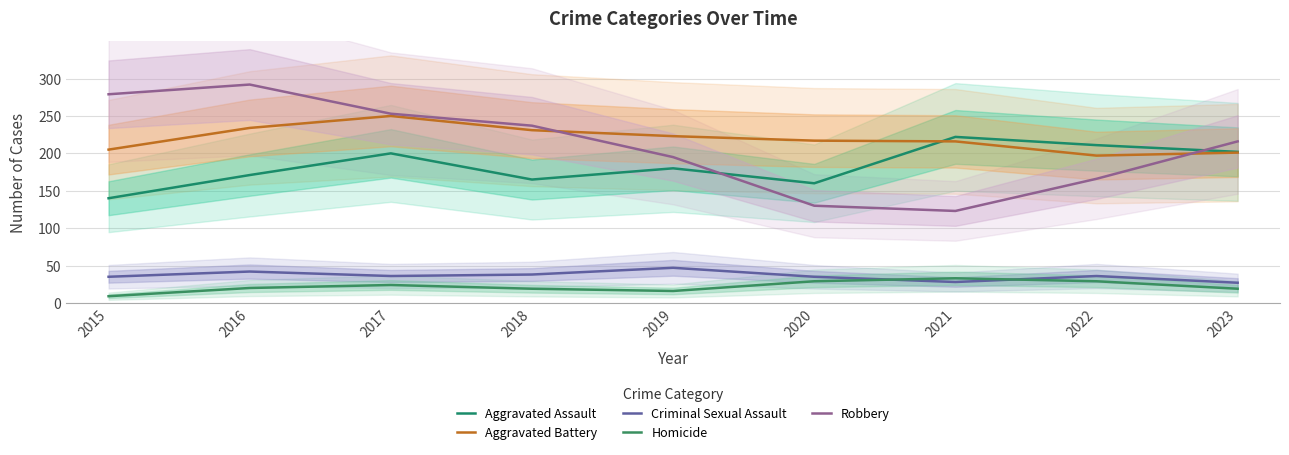

Reading right to left, transcribe all the data shown in this chart.

Aggravated Assault: 2023=202	2022=211	2021=222	2020=160	2019=180	2018=165	2017=200	2016=171	2015=140
Aggravated Battery: 2023=201	2022=197	2021=216	2020=217	2019=223	2018=231	2017=250	2016=234	2015=205
Criminal Sexual Assault: 2023=27	2022=36	2021=28	2020=35	2019=47	2018=38	2017=36	2016=42	2015=35
Homicide: 2023=19	2022=29	2021=33	2020=29	2019=16	2018=19	2017=24	2016=20	2015=9
Robbery: 2023=216	2022=166	2021=123	2020=130	2019=195	2018=237	2017=253	2016=292	2015=279